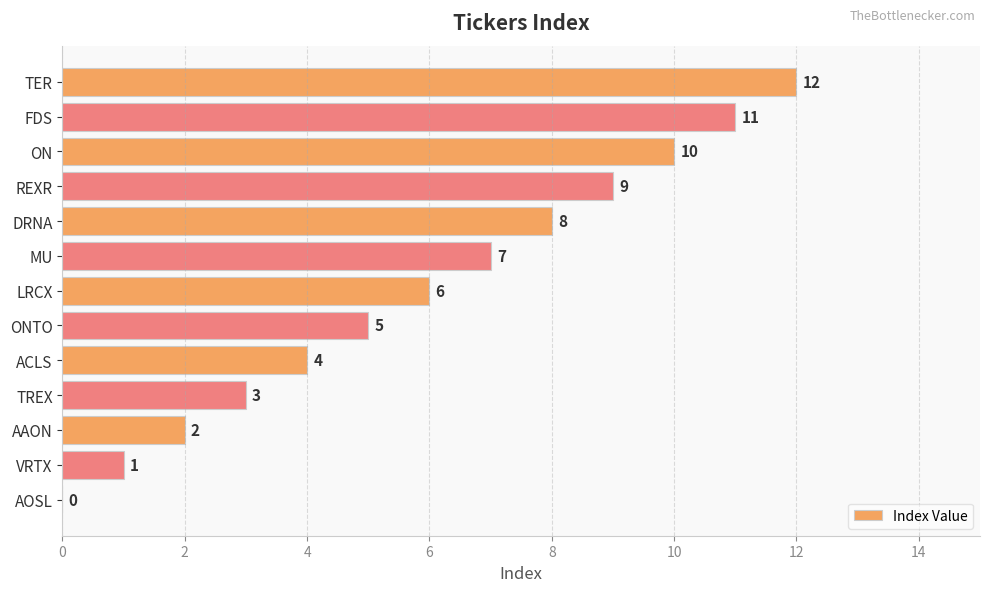

Read the value at DRNA.

8